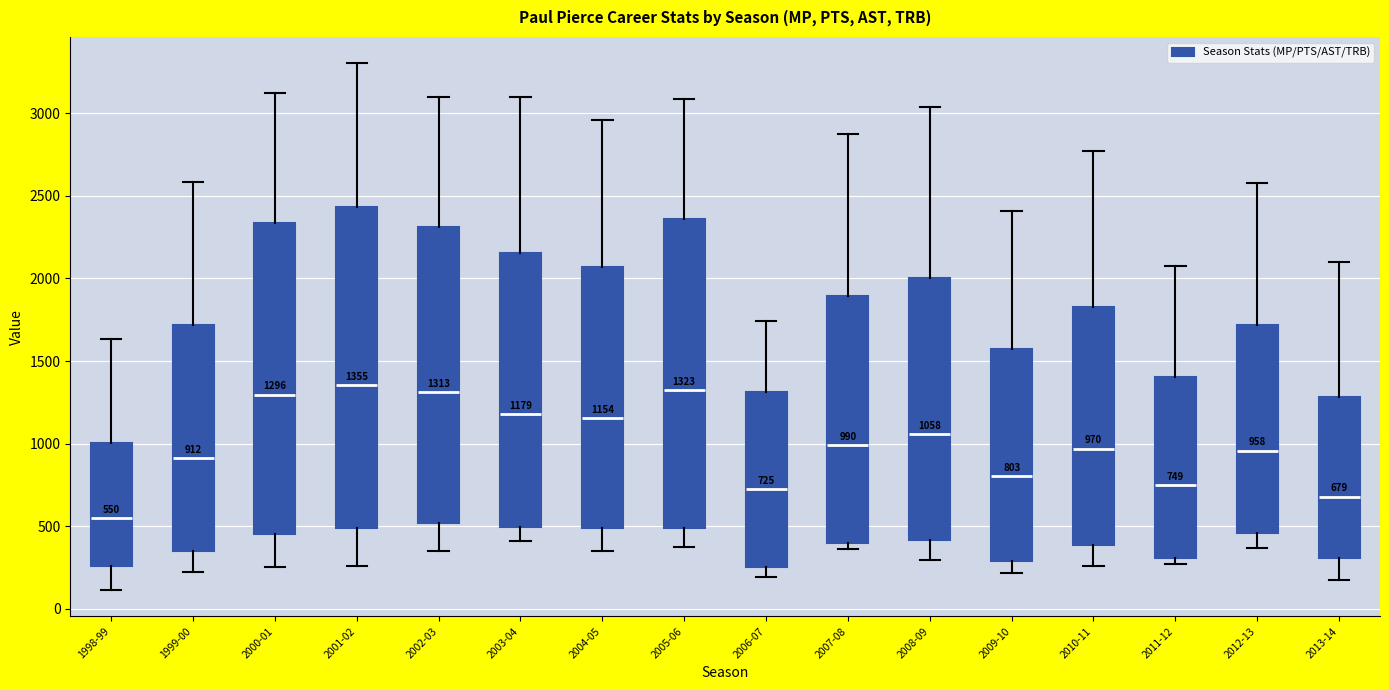

Which box's median line is the lowest?

1998-99